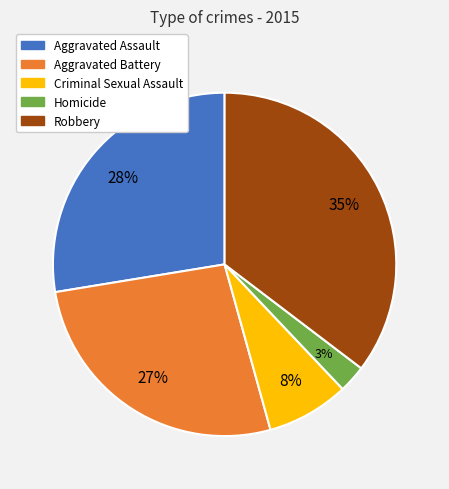

Is there any slice that represents more than half of the pie?

No